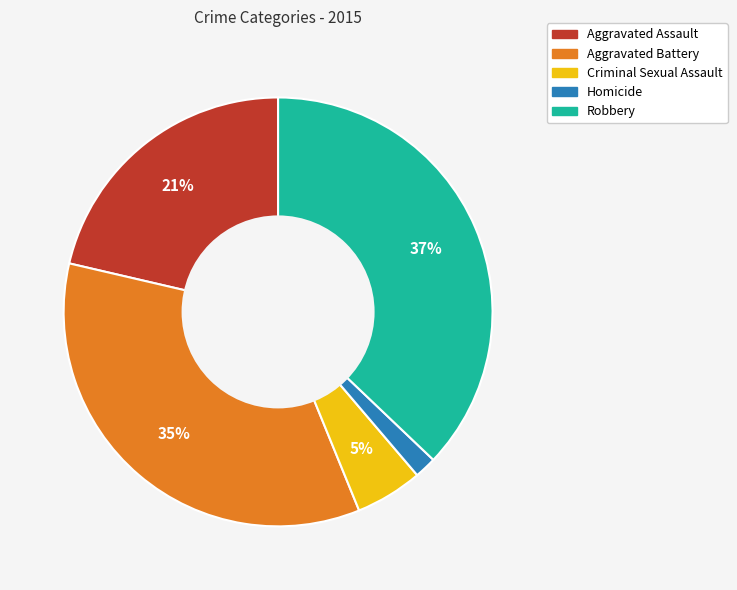

To the nearest percent, what is the average slice percentage?

20%